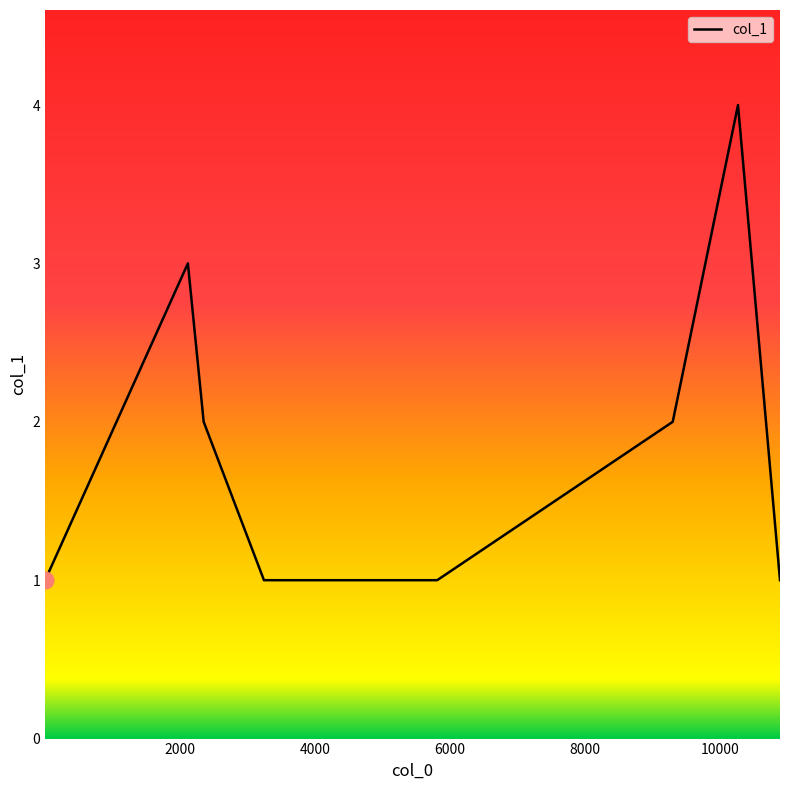

What is the maximum value shown in the chart?

4